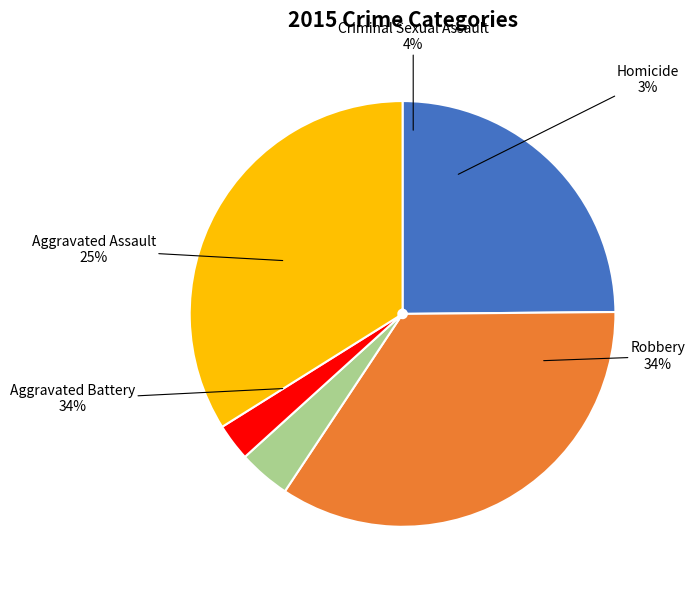

Which category has the smallest portion of the pie?

Homicide